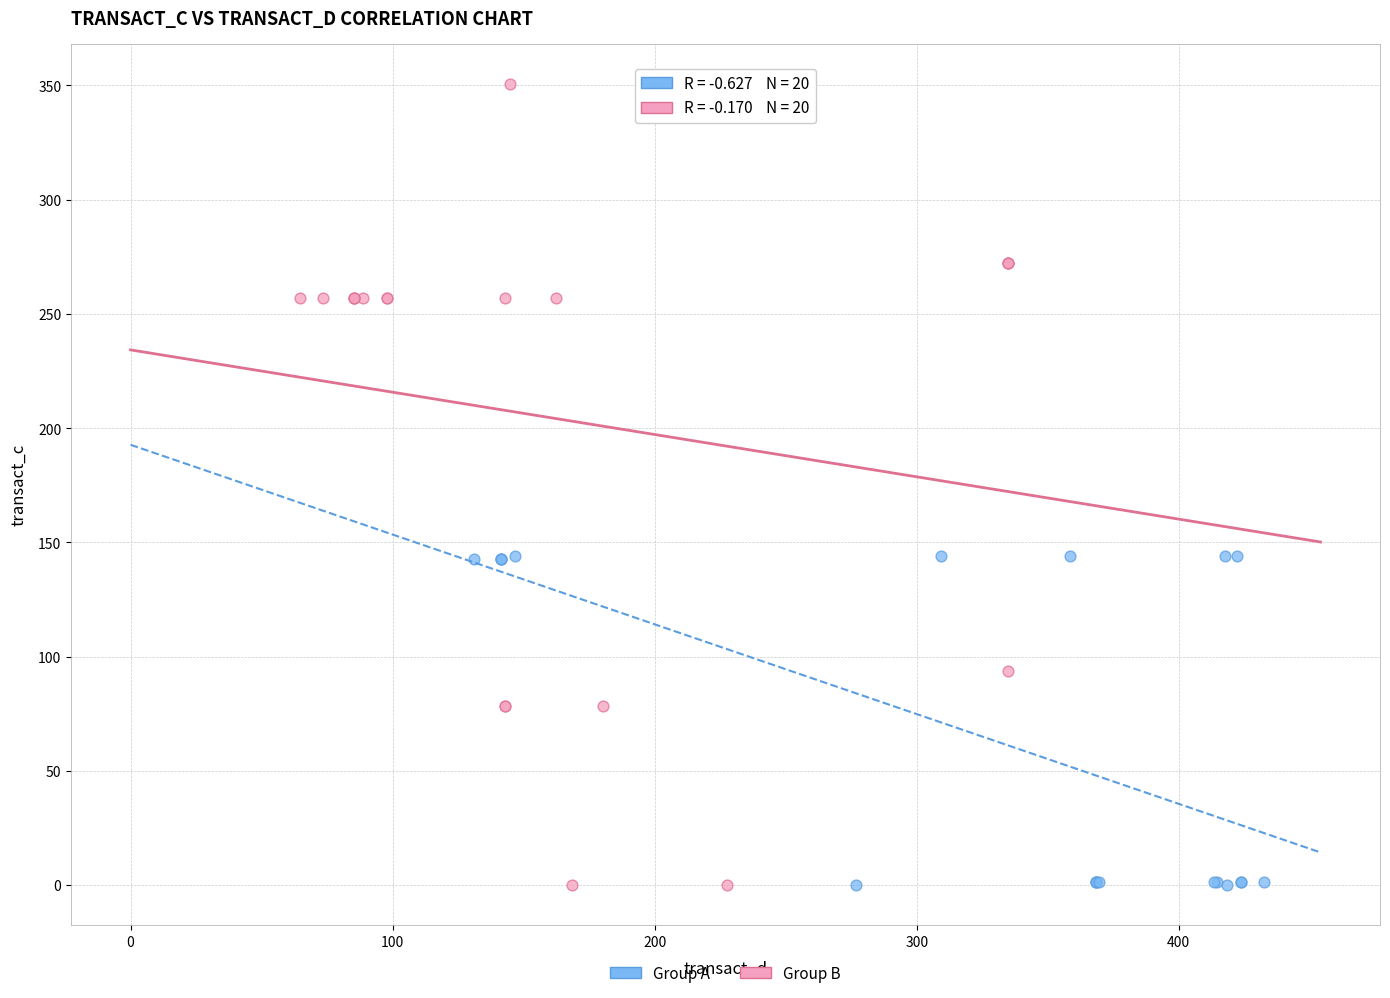

What are all the series names shown in the legend?

Group A, Group B